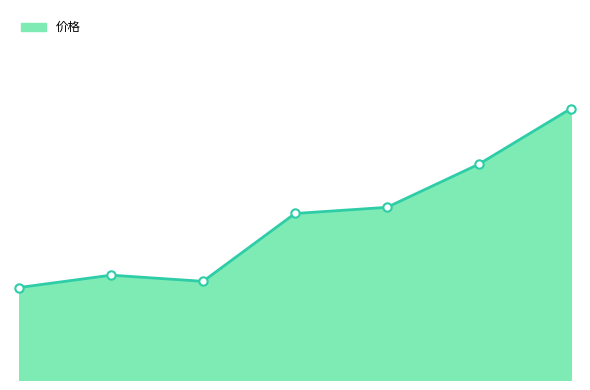

At which category does the chart reach its peak across all series?

2022-11-18